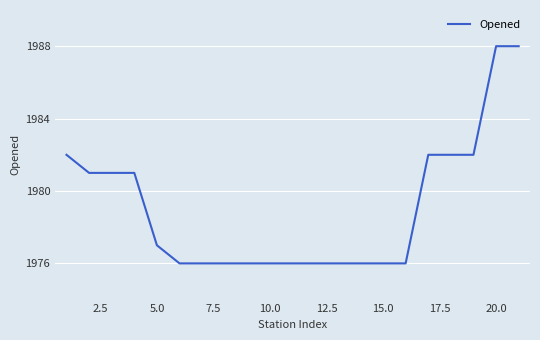

What is the greatest value displayed?

1988